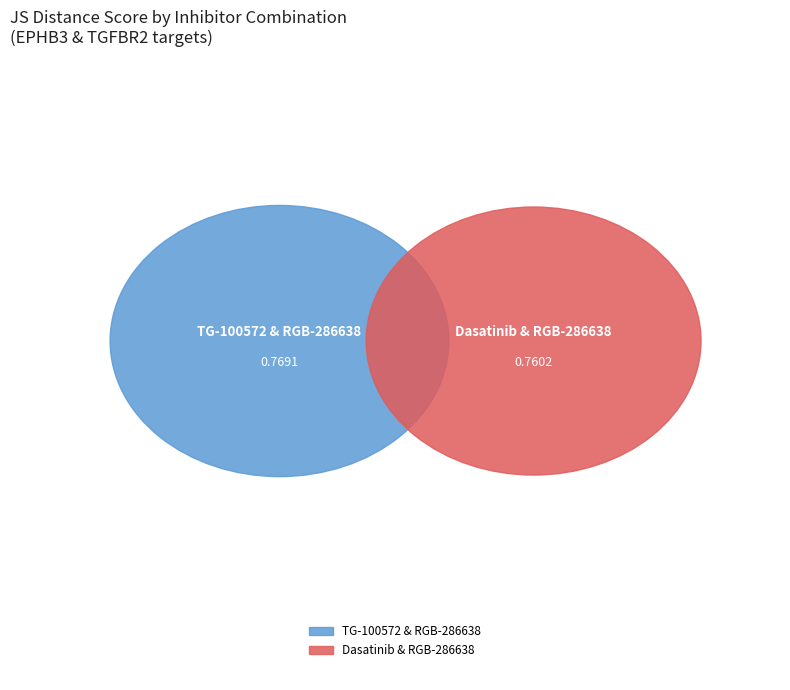

Which category has the smallest portion of the pie?

Dasatinib & RGB-286638